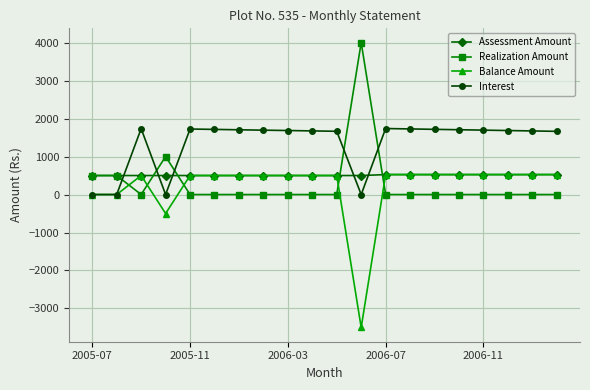

What is the average value of the Realization Amount series?

300.0